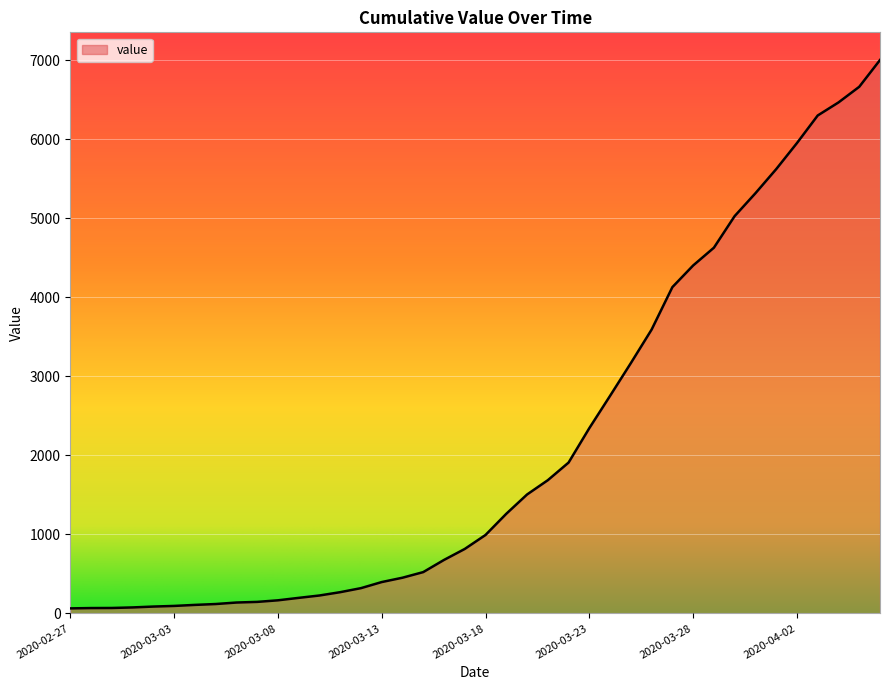

What is the difference between the maximum and minimum values?

6939